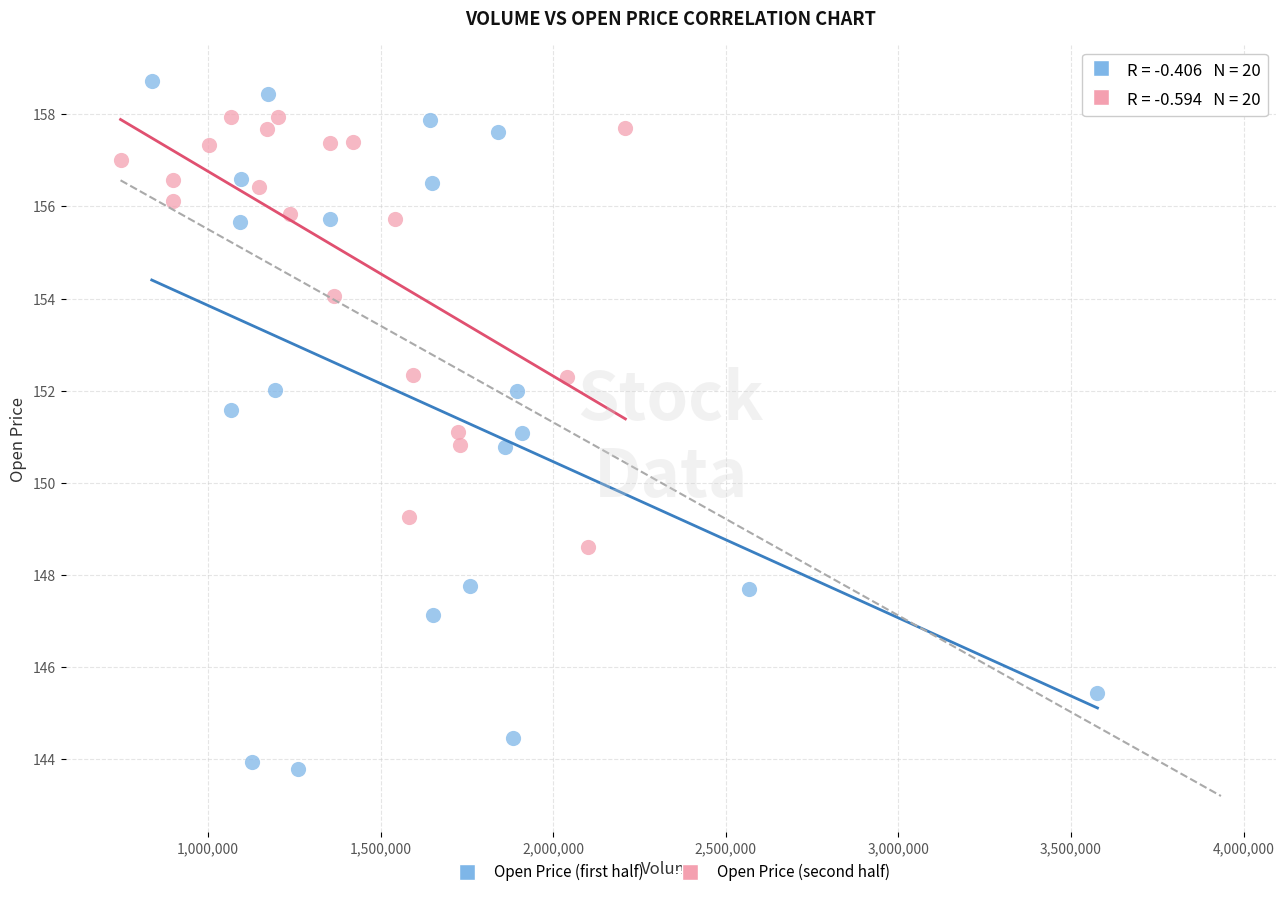

Which series has the largest Y range (max minus min)?

Open Price (first half)